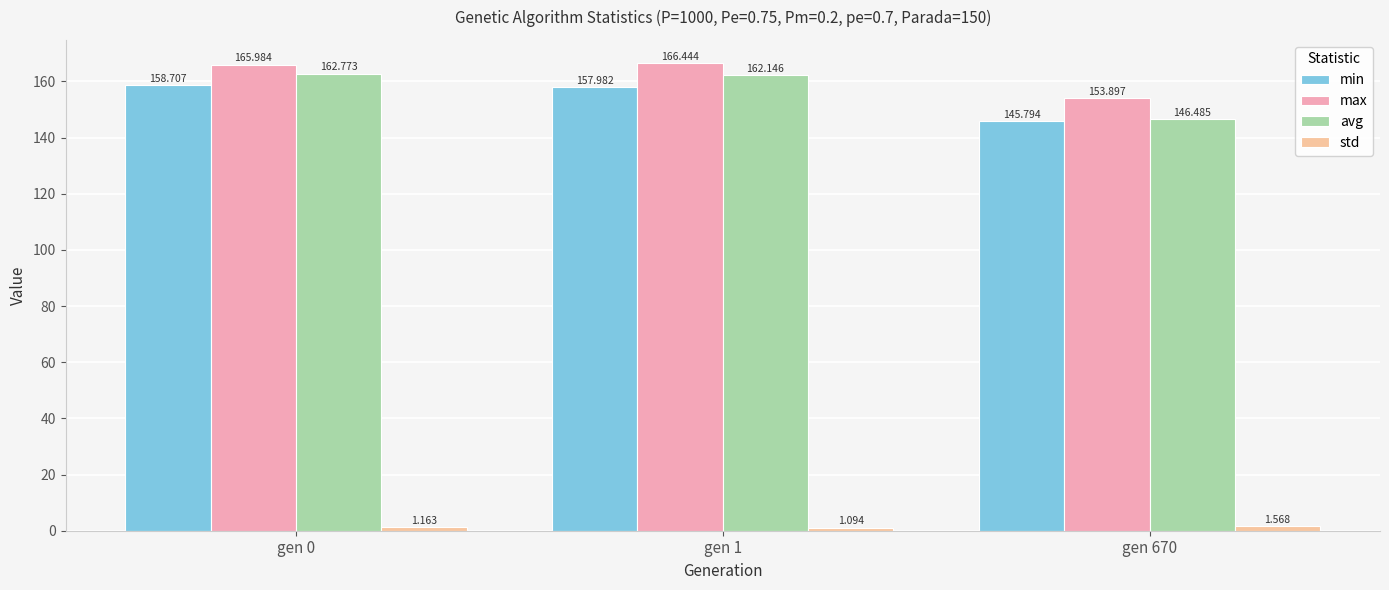

What is the difference between the highest and lowest values at gen 670?

152.3